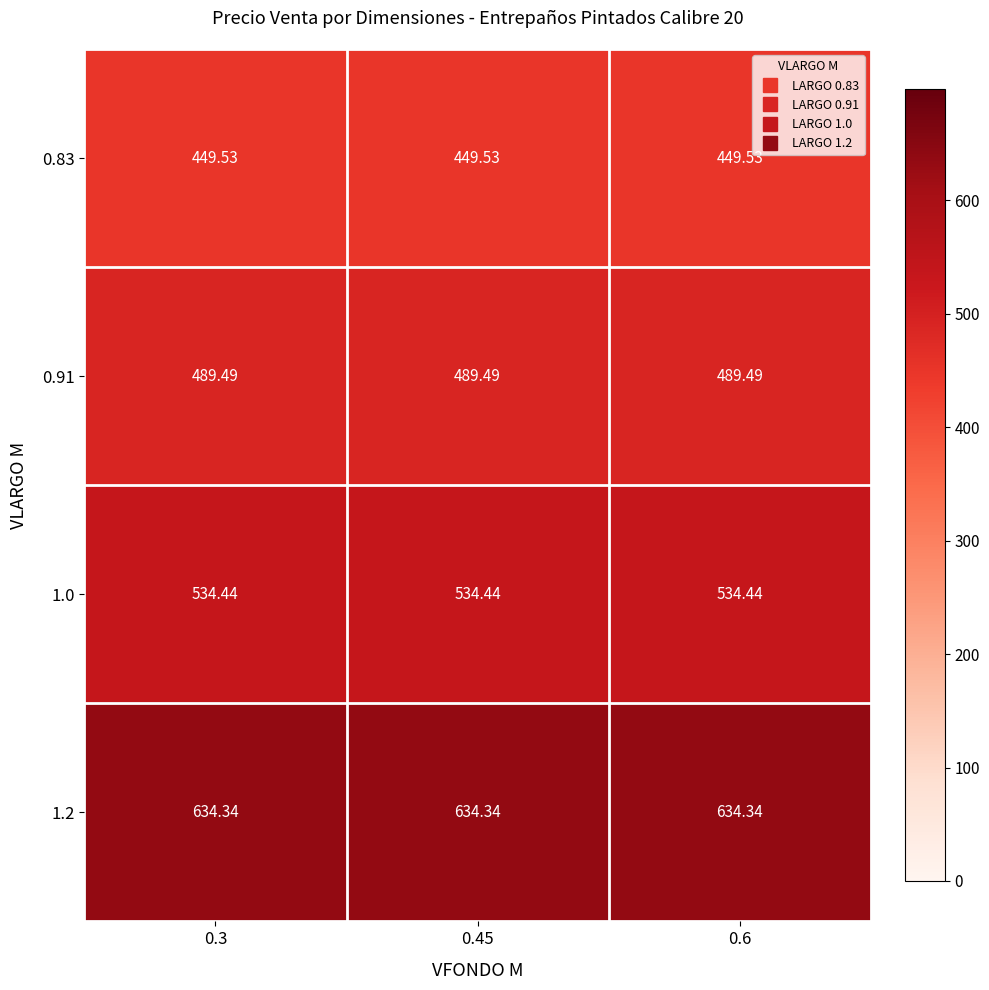

What is the smallest value displayed?

449.5